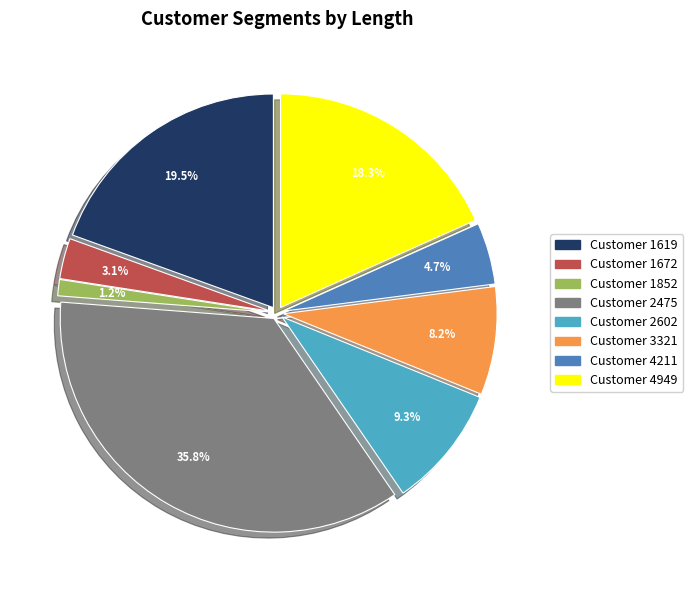

Is there a majority slice in this chart?

No